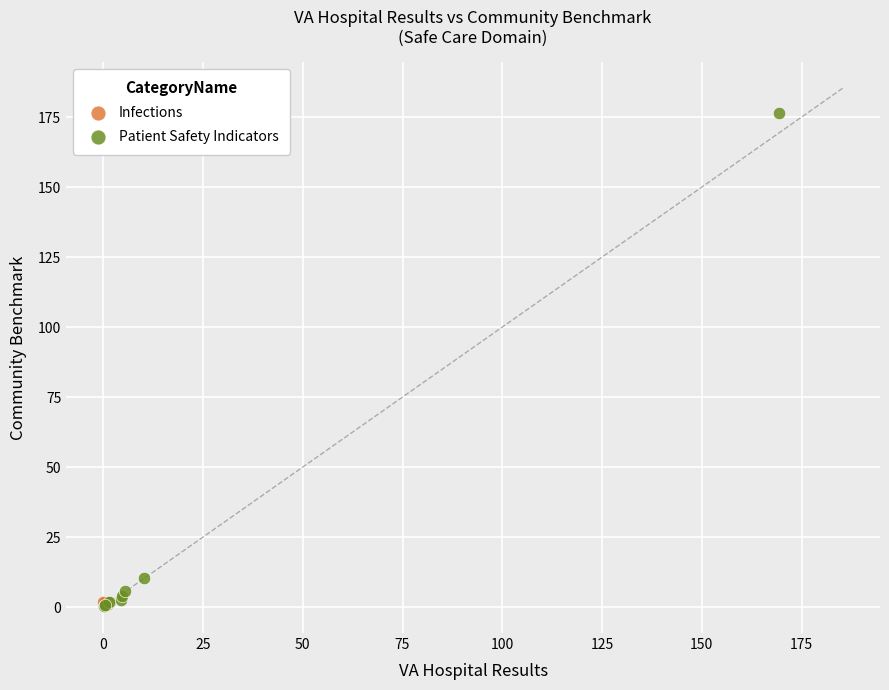

What are all the series names shown in the legend?

Infections, Patient Safety Indicators